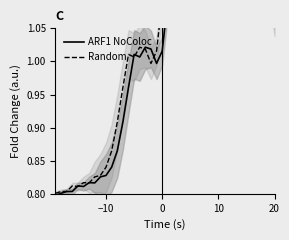

In ARF1 NoColoc, how many points are higher than both neighbors (excluding endpoints)?

11